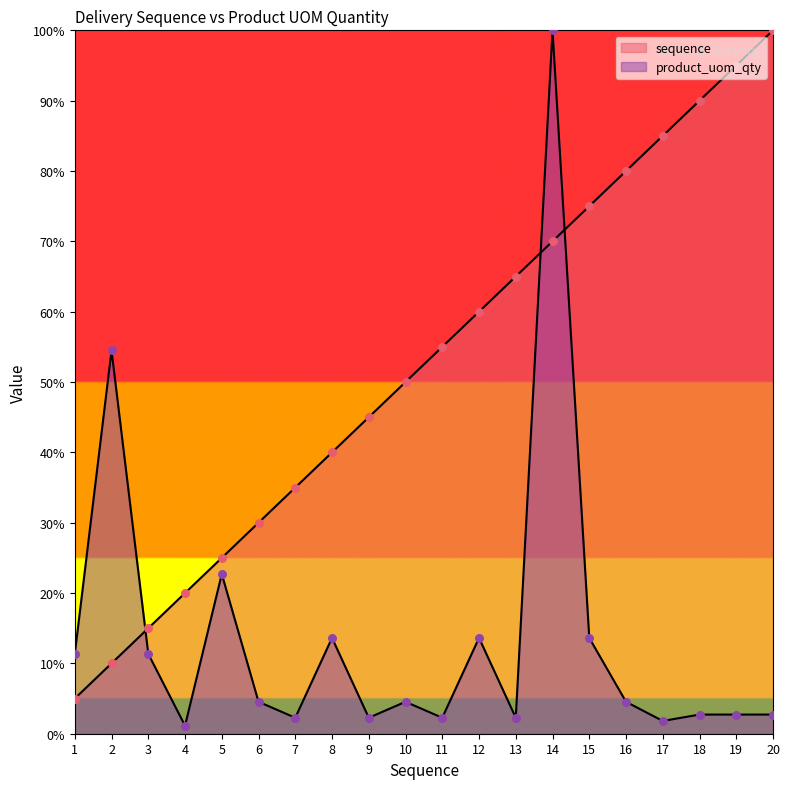

What are all the series names shown in the legend?

sequence, product_uom_qty